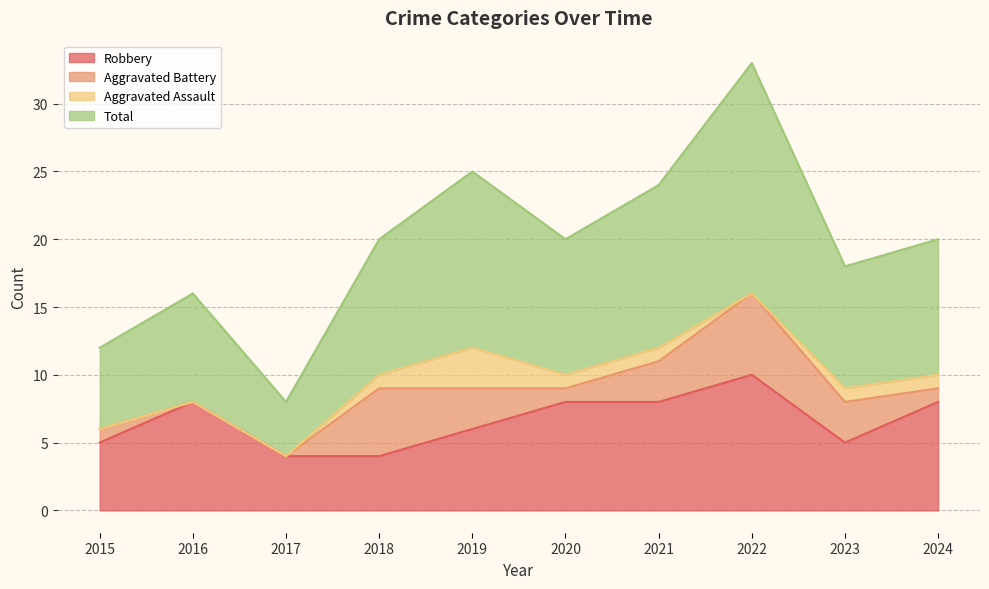

At which label does Robbery reach its peak?

2022